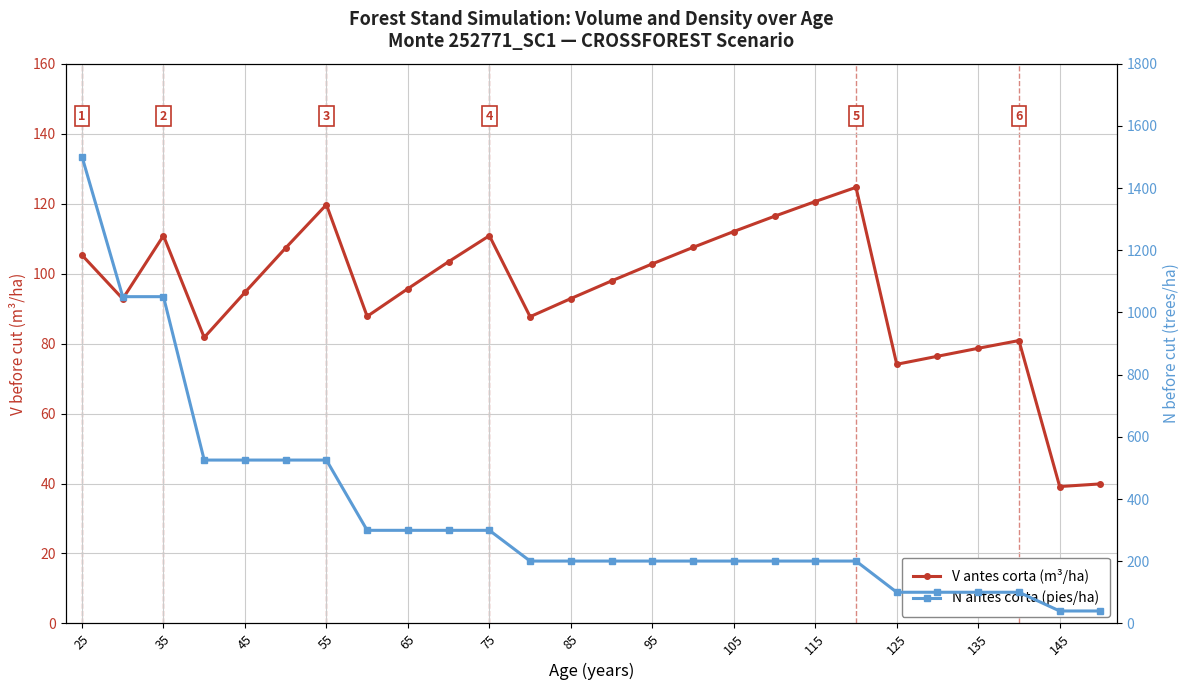

True or false: V antes corta (m³/ha) has a value of 21.4 at 85.

False